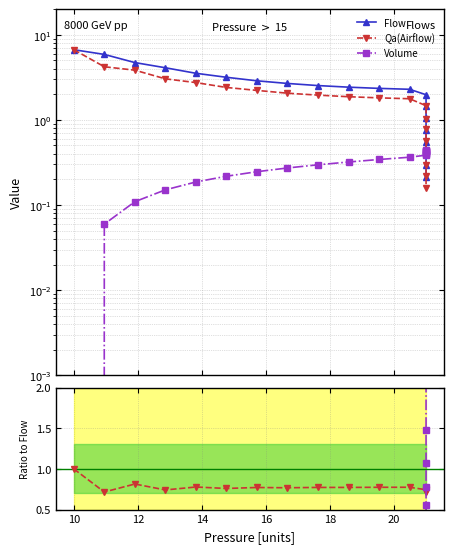

Does the chart have visible grid lines?

Yes